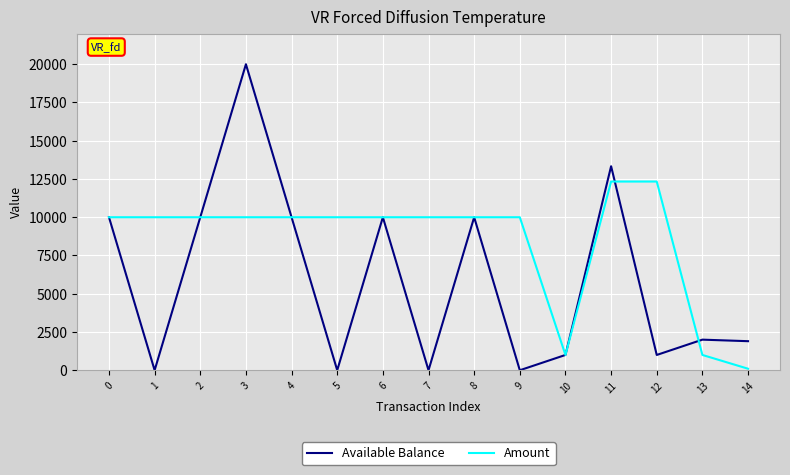

Reading left to right, extract all data points from this chart.

Available Balance: 0=10000	1=0	2=10000	3=20000	4=10000	5=0	6=10000	7=0	8=10000	9=0	10=1000	11=13333	12=1000	13=2000	14=1900
Amount: 0=10000	1=10000	2=10000	3=10000	4=10000	5=10000	6=10000	7=10000	8=10000	9=10000	10=1000	11=12333	12=12333	13=1000	14=100